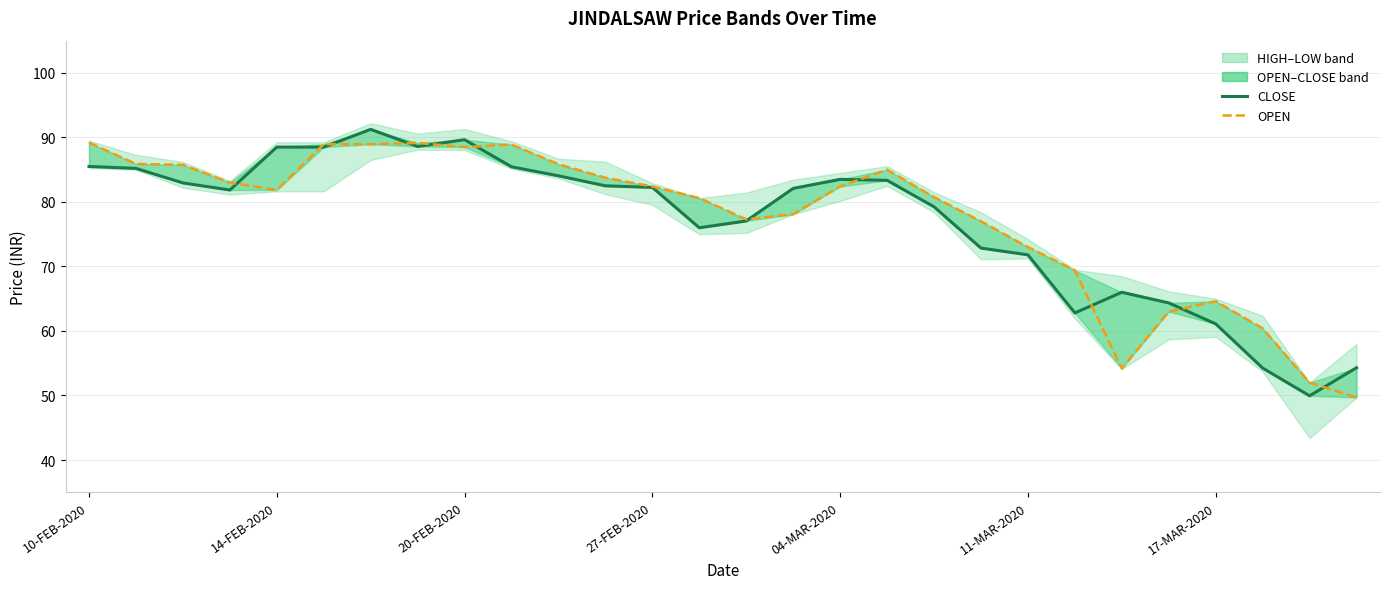

Reading right to left, extract all data points from this chart.

CLOSE: 54.3	50.0	54.2	61.1	64.3	66.0	62.8	71.8	72.8	79.2	83.3	83.5	82.1	77.0	76.0	82.2	82.5	84.0	85.5	89.7	88.6	91.2	88.5	88.5	81.8	83.0	85.2	85.5
OPEN: 49.7	52.0	60.4	64.6	63.0	54.2	69.4	73.0	77.0	80.8	85.0	82.4	78.1	77.3	80.6	82.4	83.8	85.8	88.9	88.5	89.2	89.0	89.0	81.8	83.0	85.8	85.9	89.2